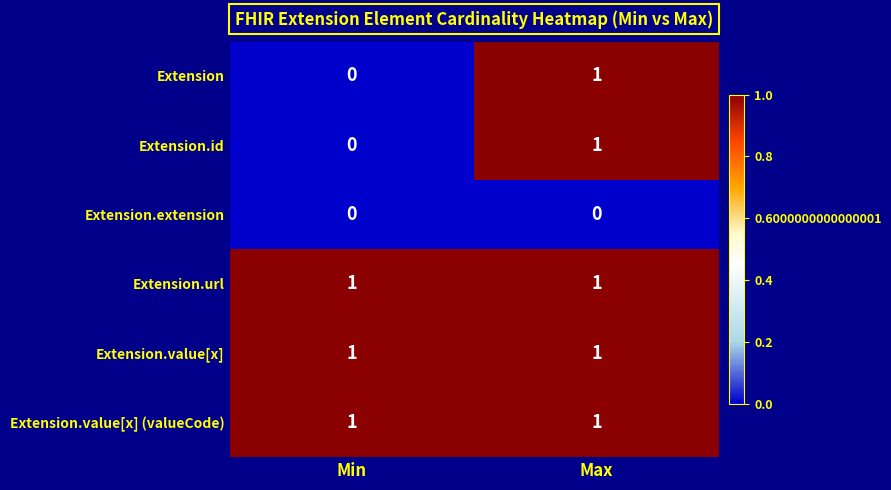

At which label is Extension closest to 0?

Min